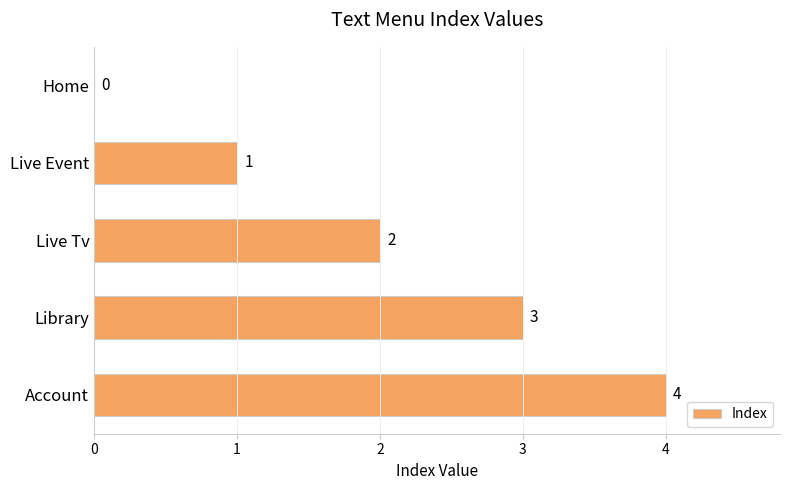

The chart shows a value of 3 at Library. True or false?

True